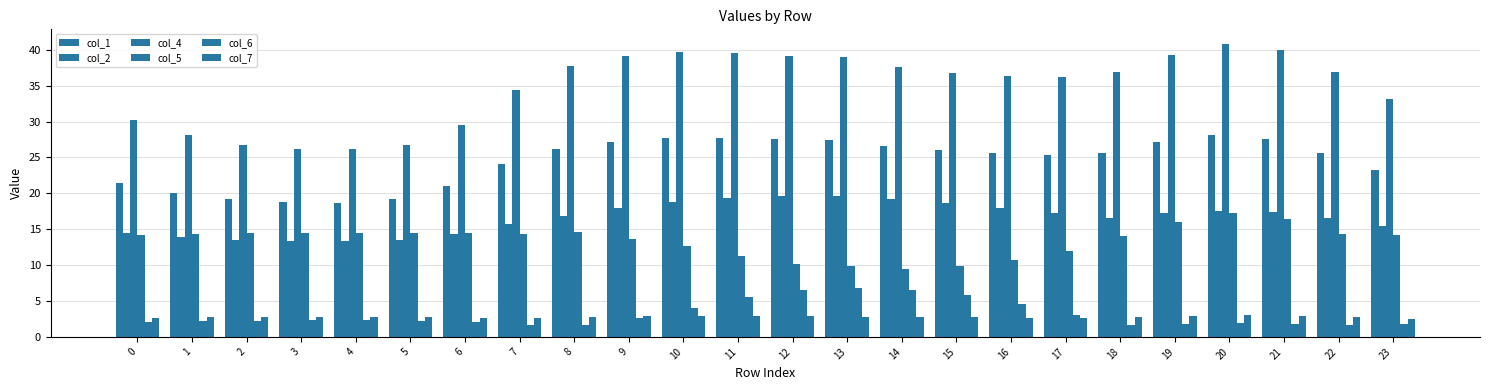

Which series has the widest spread of values?

col_4